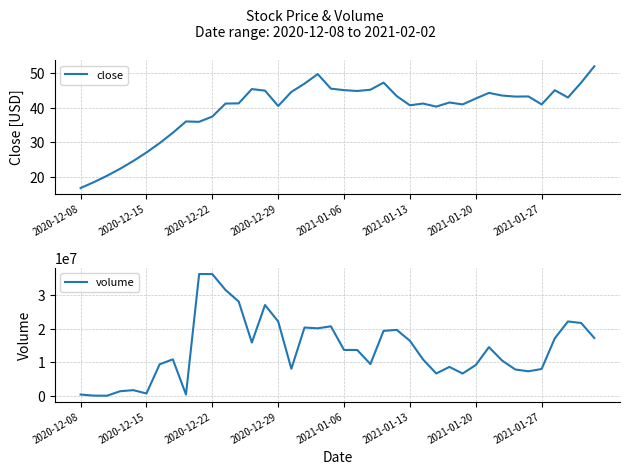

How many categories are shown in the chart?

40